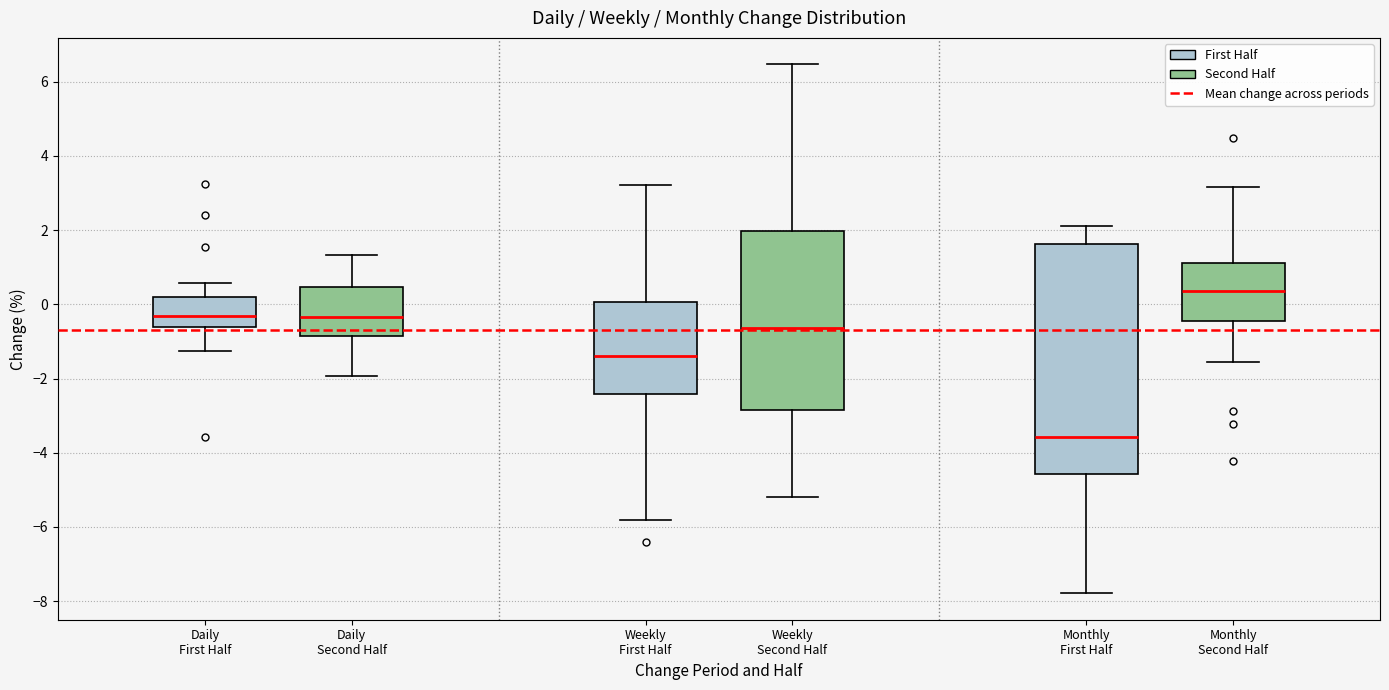

Which box is the tallest, from its lower edge to its upper edge?

Monthly First Half